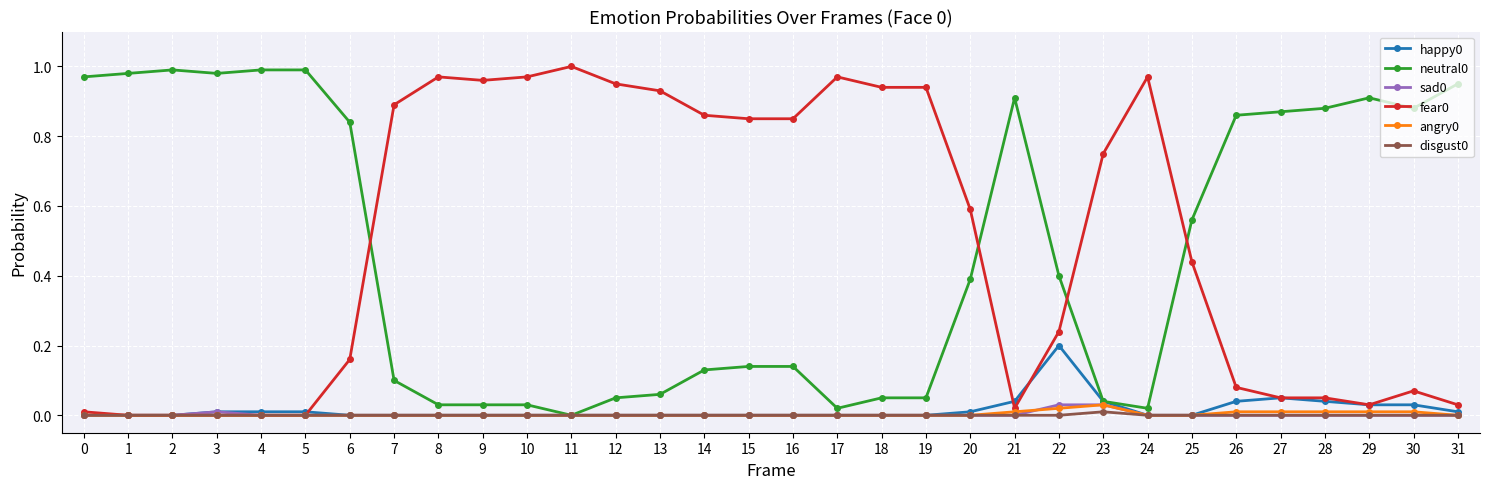

Is it true that disgust0 equals 0.0 at 3?

True